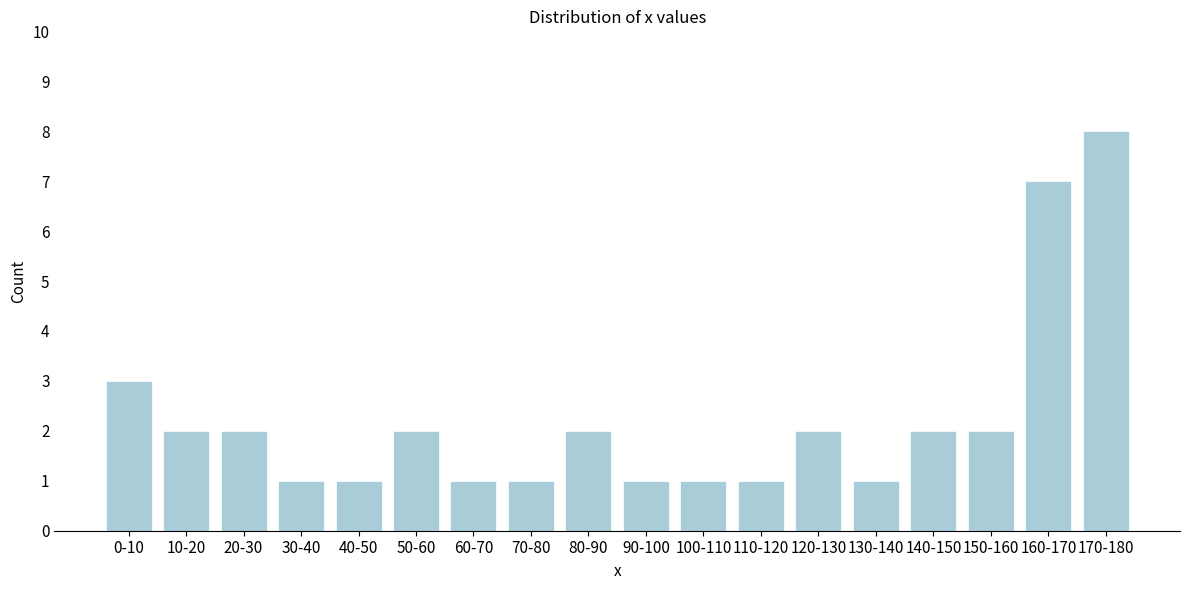

Reading left to right, what are all the values shown in this chart?

0-10=3	10-20=2	20-30=2	30-40=1	40-50=1	50-60=2	60-70=1	70-80=1	80-90=2	90-100=1	100-110=1	110-120=1	120-130=2	130-140=1	140-150=2	150-160=2	160-170=7	170-180=8